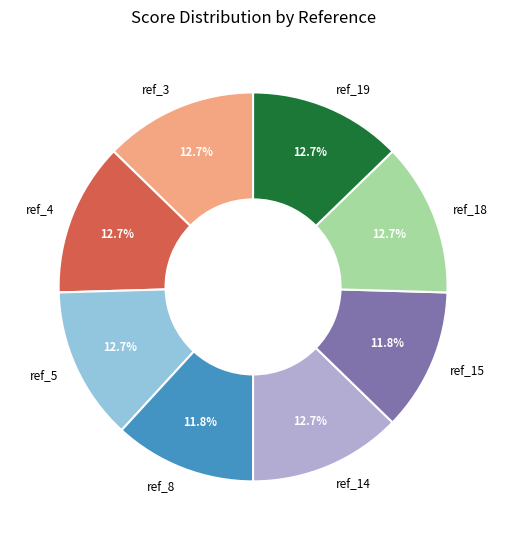

Approximately how many times larger is the value at ref_5 compared to ref_14?

1.0